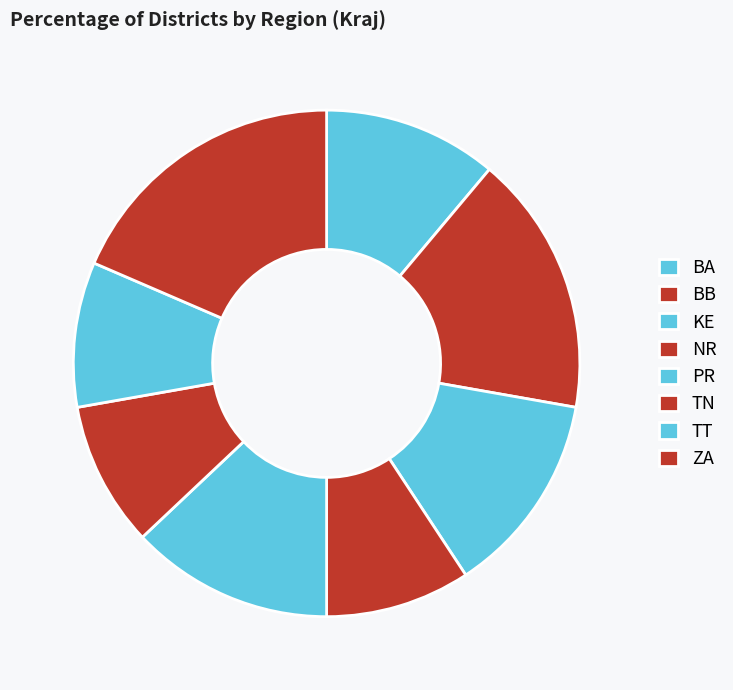

Count the number of slices in the pie.

8